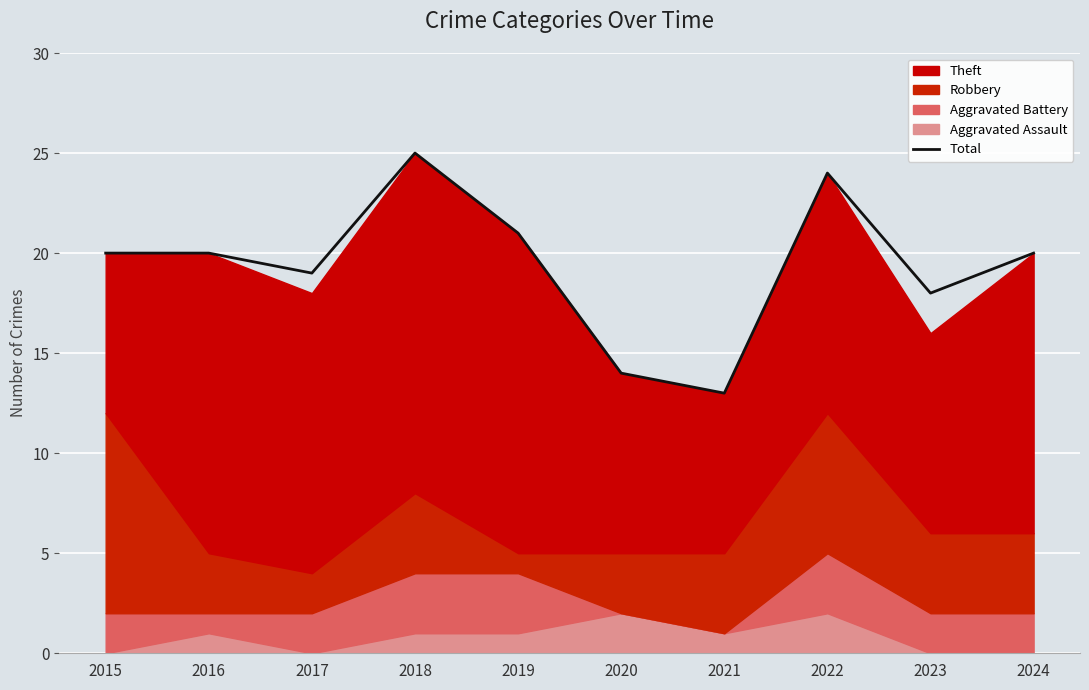

How many lines are shown in the chart?

1